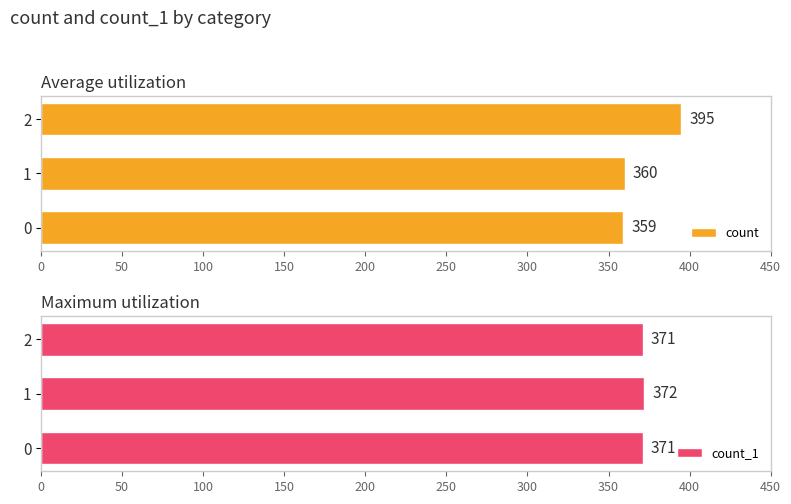

How many bars are there in total?

6